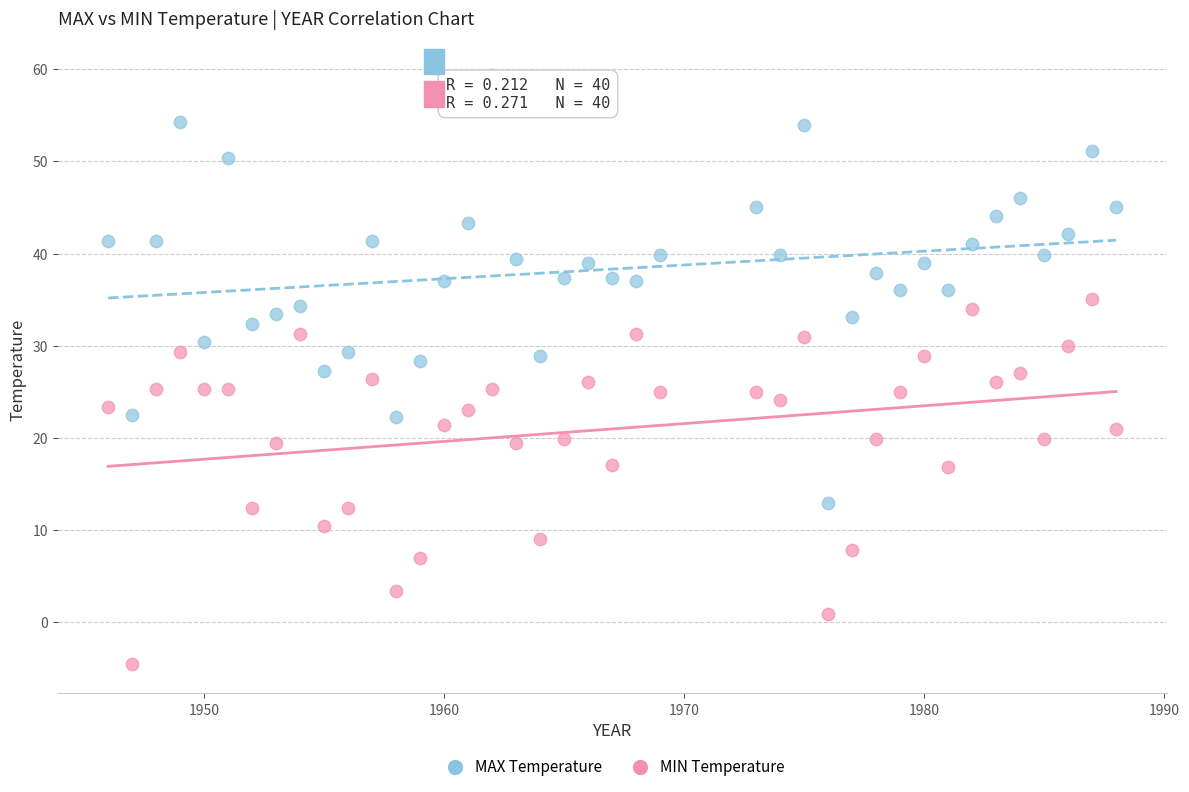

What is the X range (max minus min) for the scatter plot?

42.0